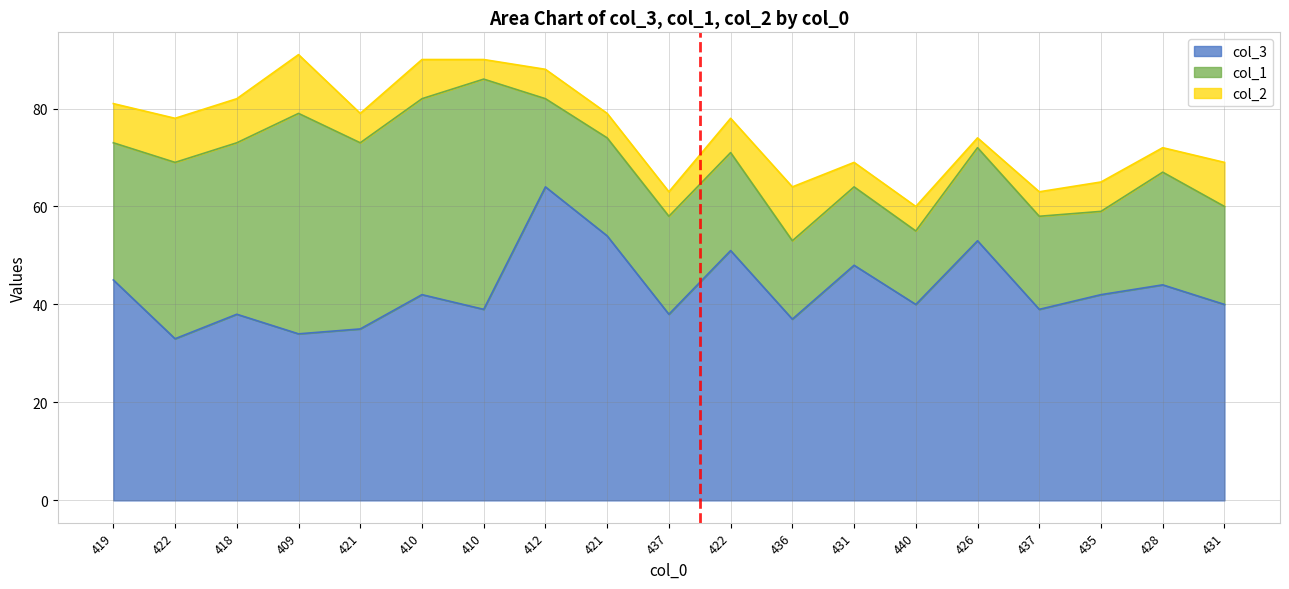

What is the total value across all series at 412?

88